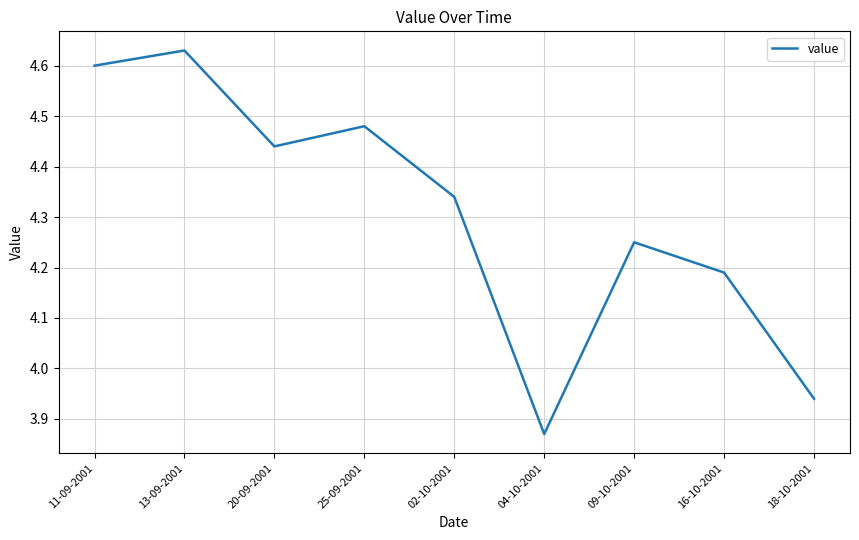

Rank the categories by value from highest to lowest.

13-09-2001, 11-09-2001, 25-09-2001, 20-09-2001, 02-10-2001, 09-10-2001, 16-10-2001, 18-10-2001, 04-10-2001